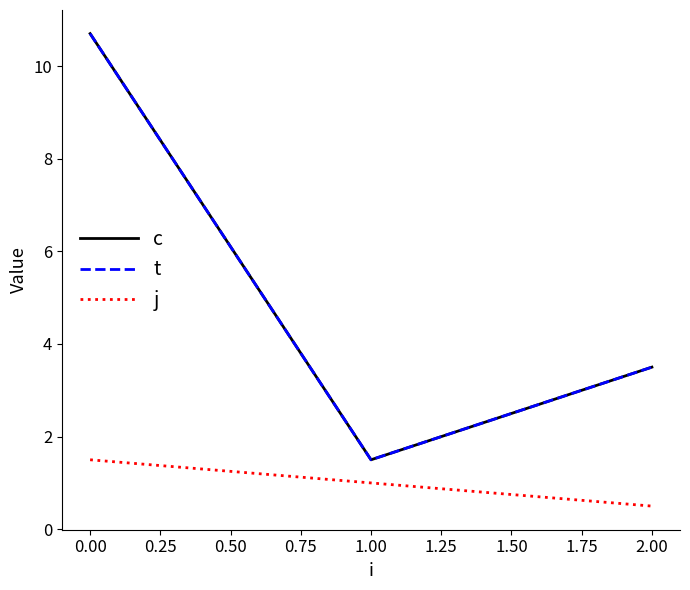

Does the chart have visible grid lines?

No